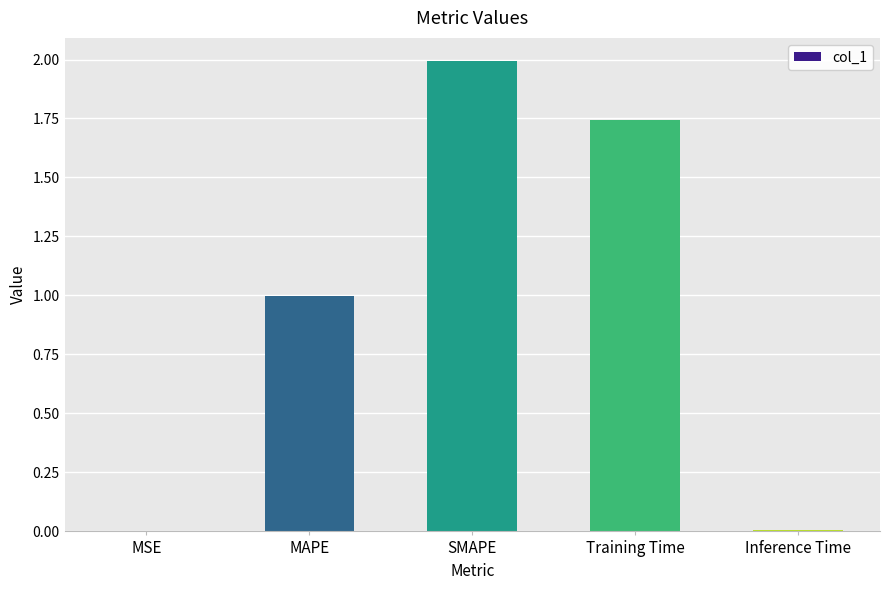

What is the sum of all values?

4.7